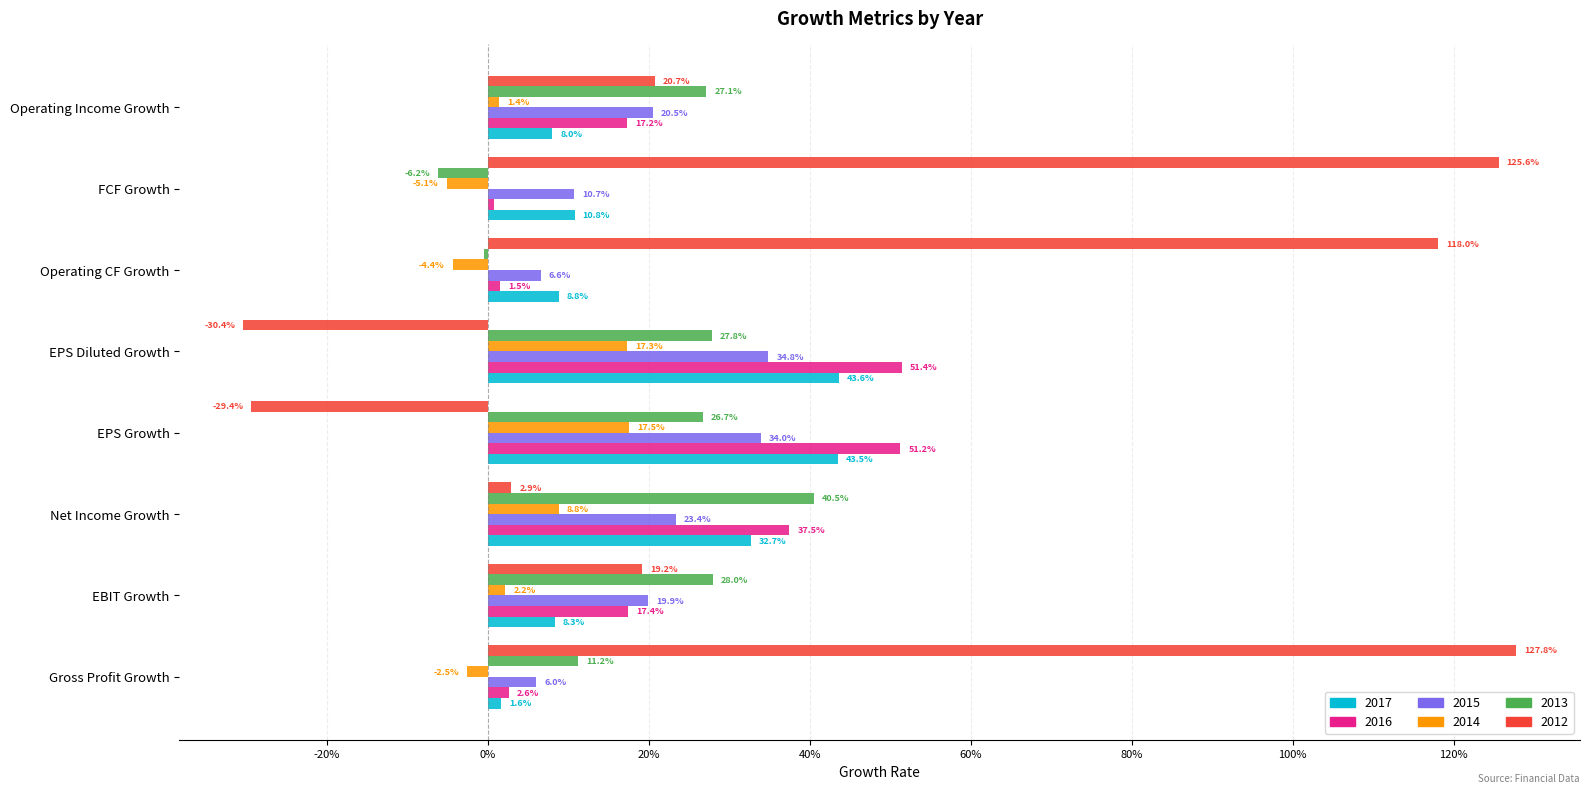

What are all the series names shown in the legend?

2017, 2016, 2015, 2014, 2013, 2012